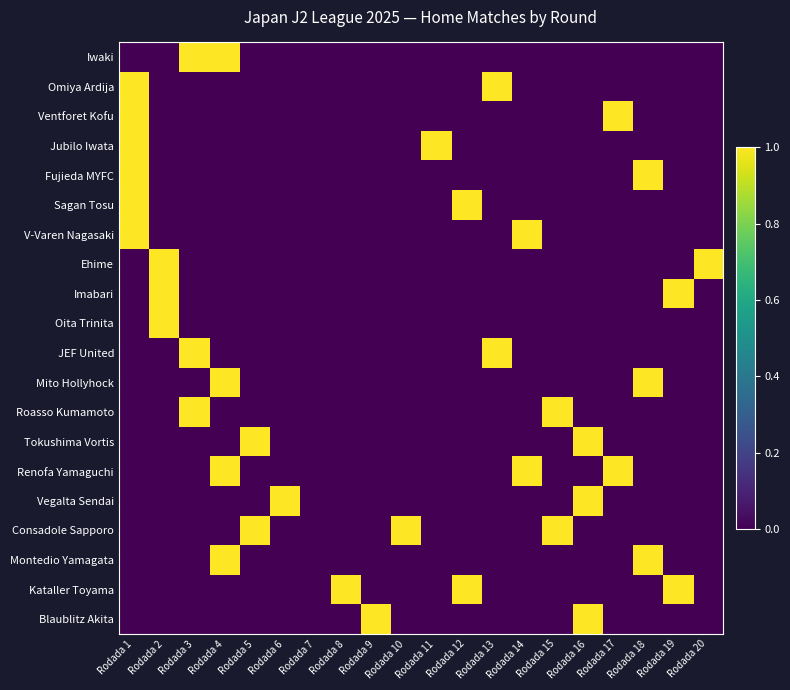

What is the difference between the highest and lowest values at Rodada 9?

1